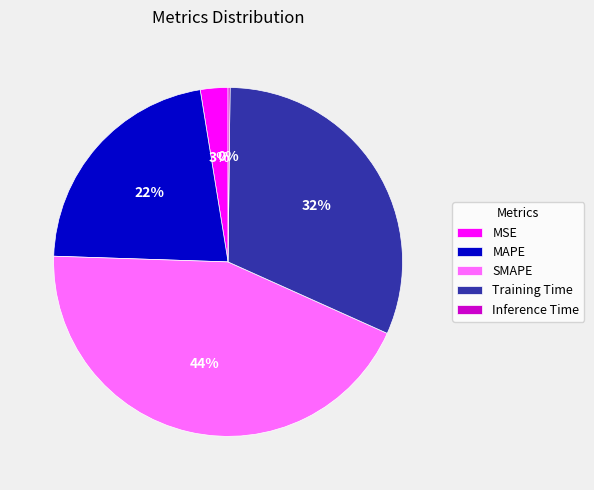

To the nearest percent, what is the difference between the largest and smallest slice percentages?

44%